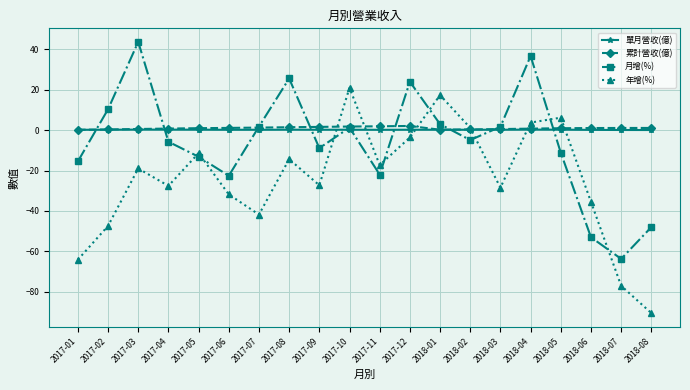

What are all the series names shown in the legend?

單月營收(億), 累計營收(億), 月增(%), 年增(%)